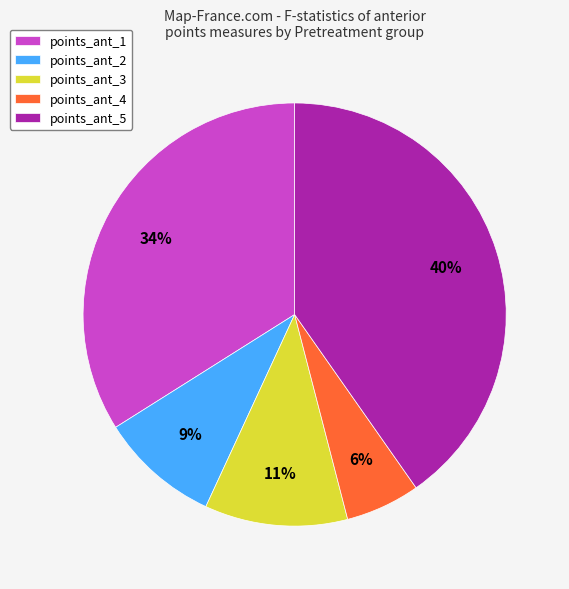

Is the sum of points_ant_1 and points_ant_5 greater than half?

Yes